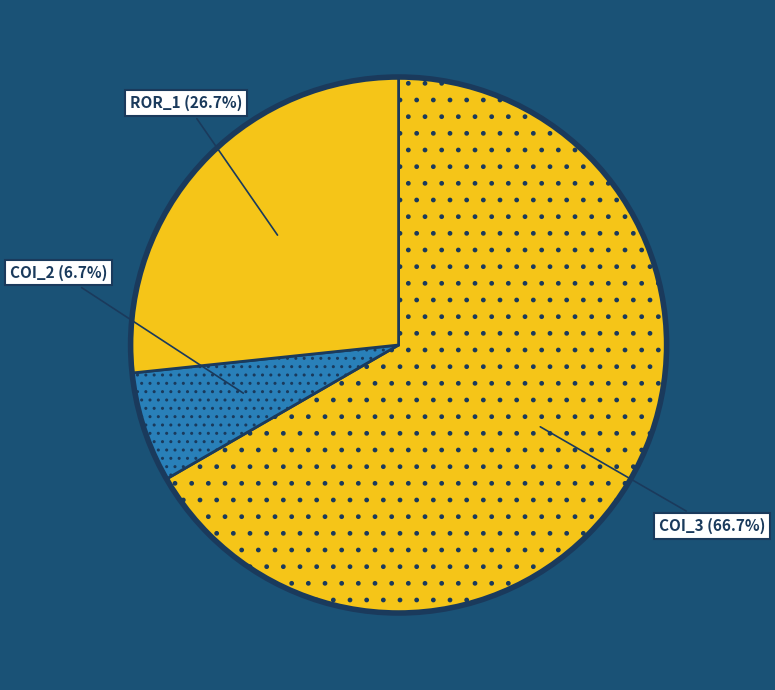

Is there a majority slice in this chart?

Yes